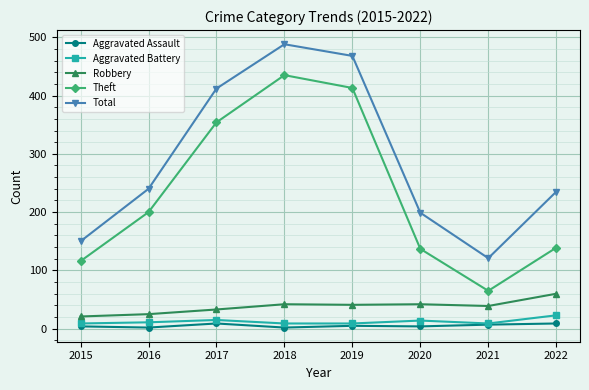

True or false: Theft has more than 2 interior local peaks.

False